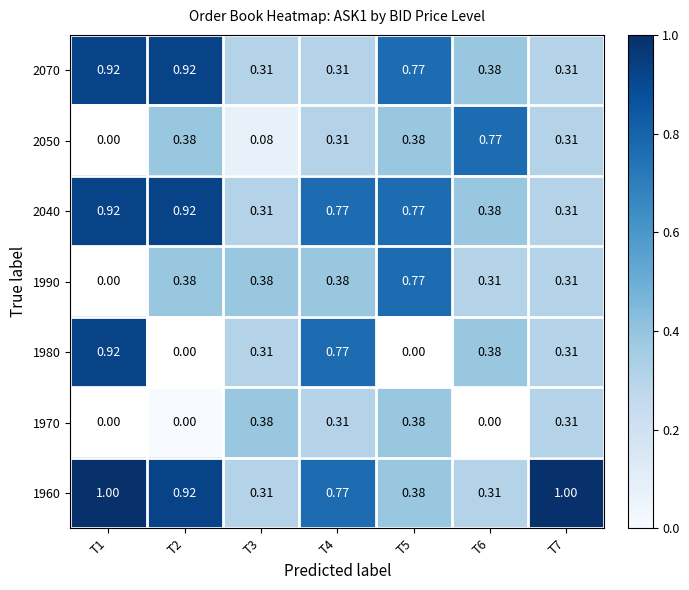

Which series has the largest total across all categories?

1960